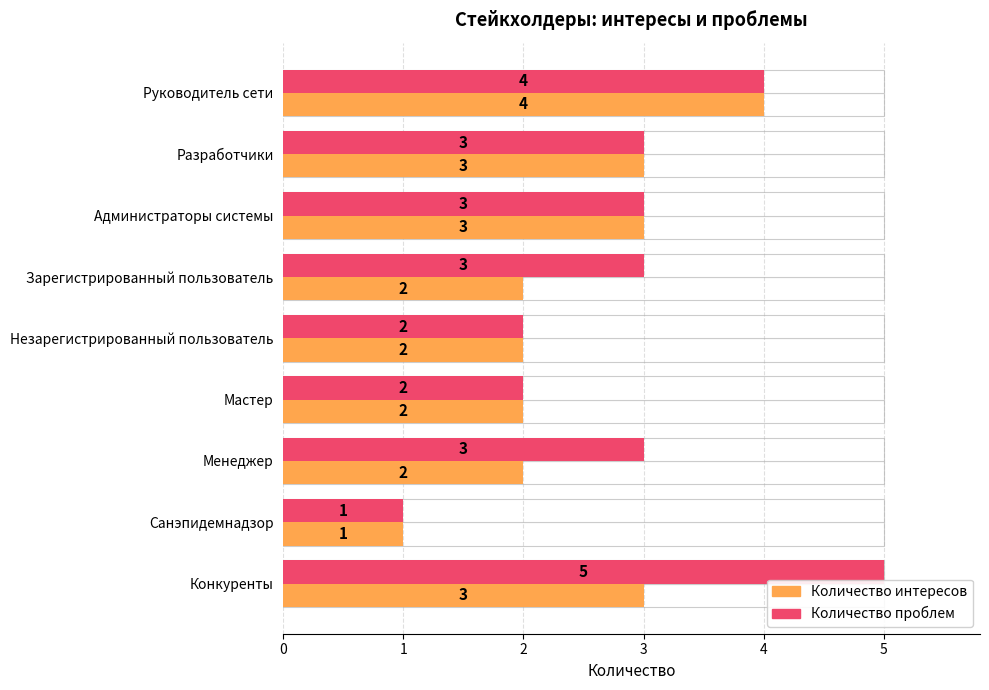

Rank the series by their maximum value, from lowest to highest.

Количество интересов, Количество проблем